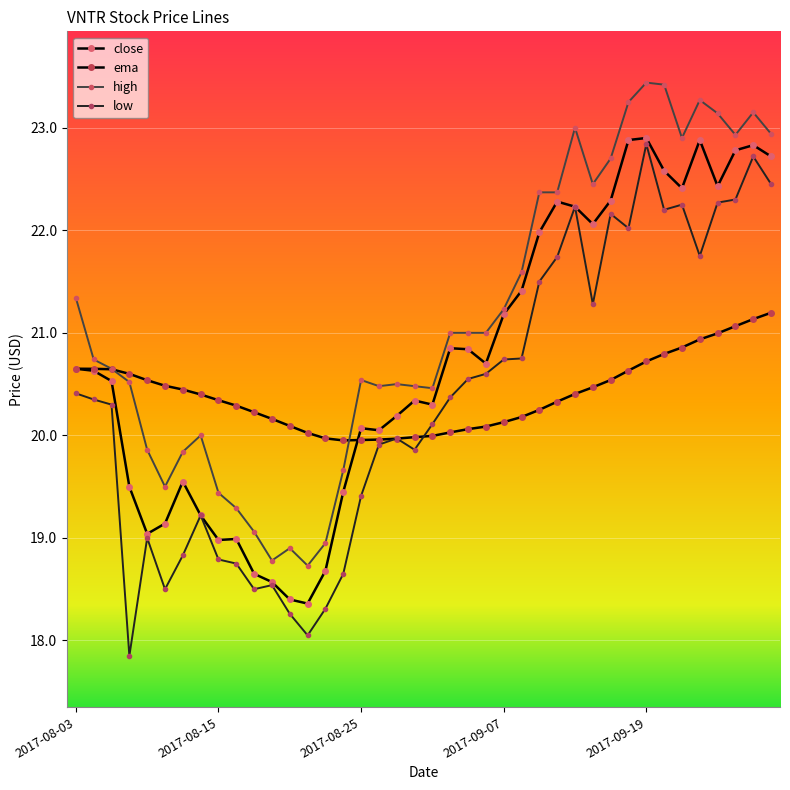

How many data points in high are less than 21?

20